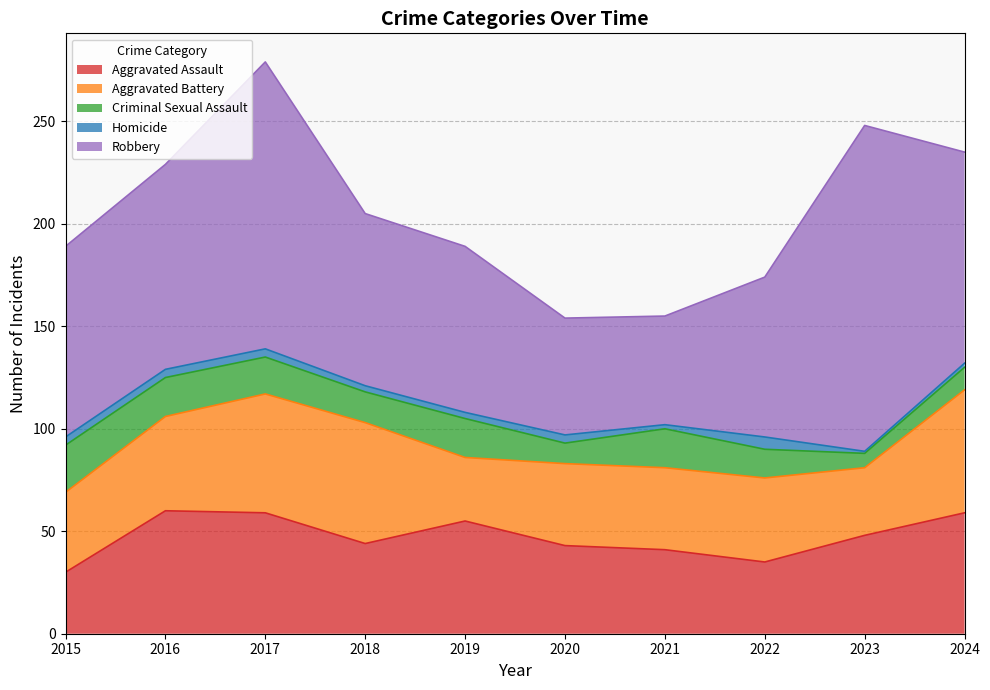

The value of Aggravated Assault at 2019 is 99. True or false?

False